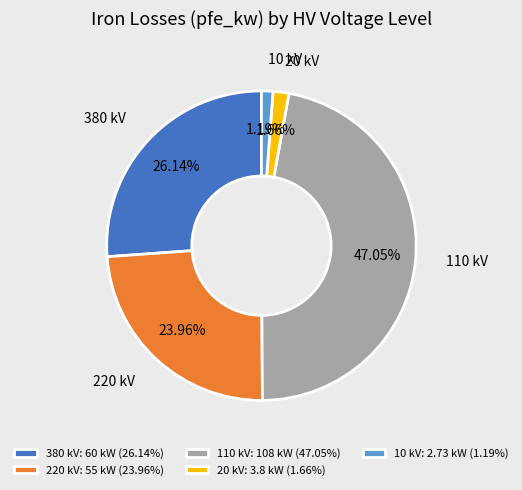

To the nearest percent, what portion does 10 kV represent?

1%